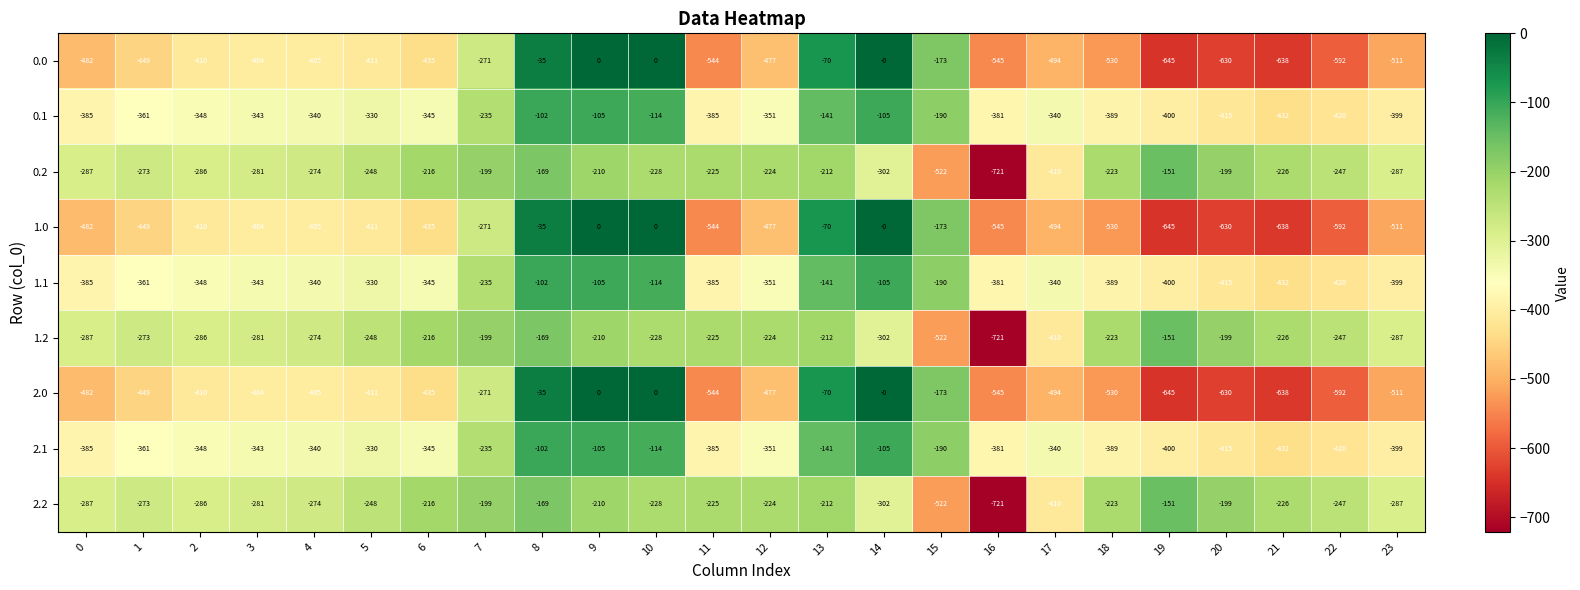

What is the total value across all series at 4?

-3057